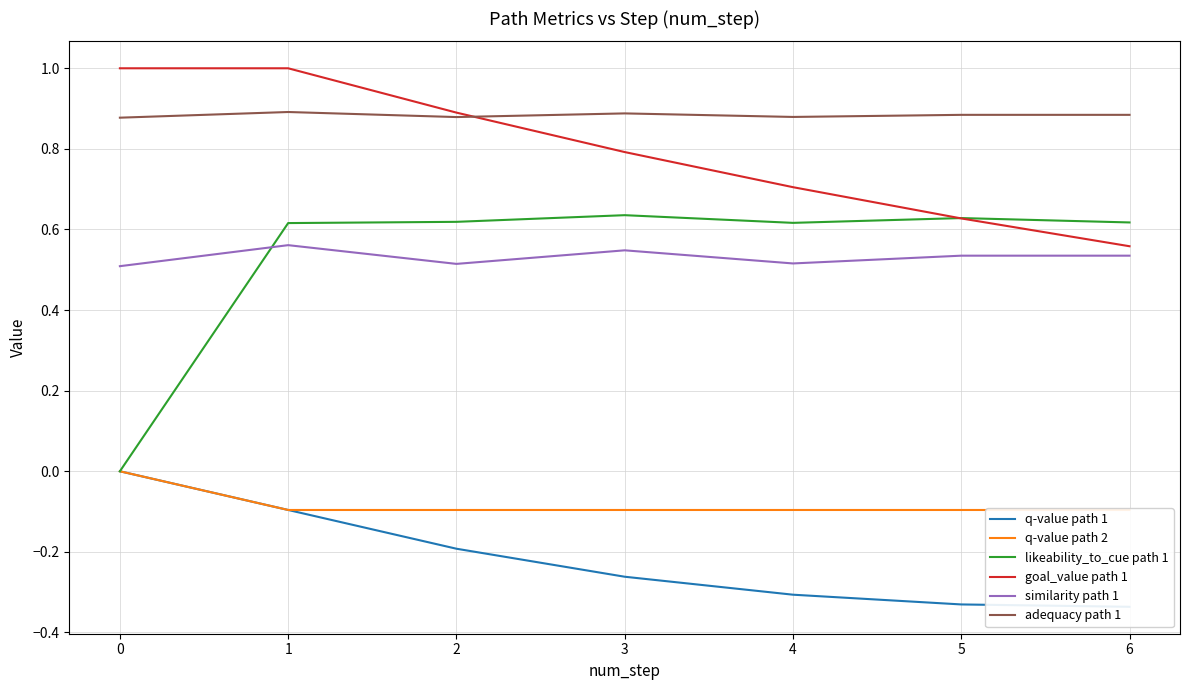

The q-value path 2 series shows -0.1 at 3. True or false?

True